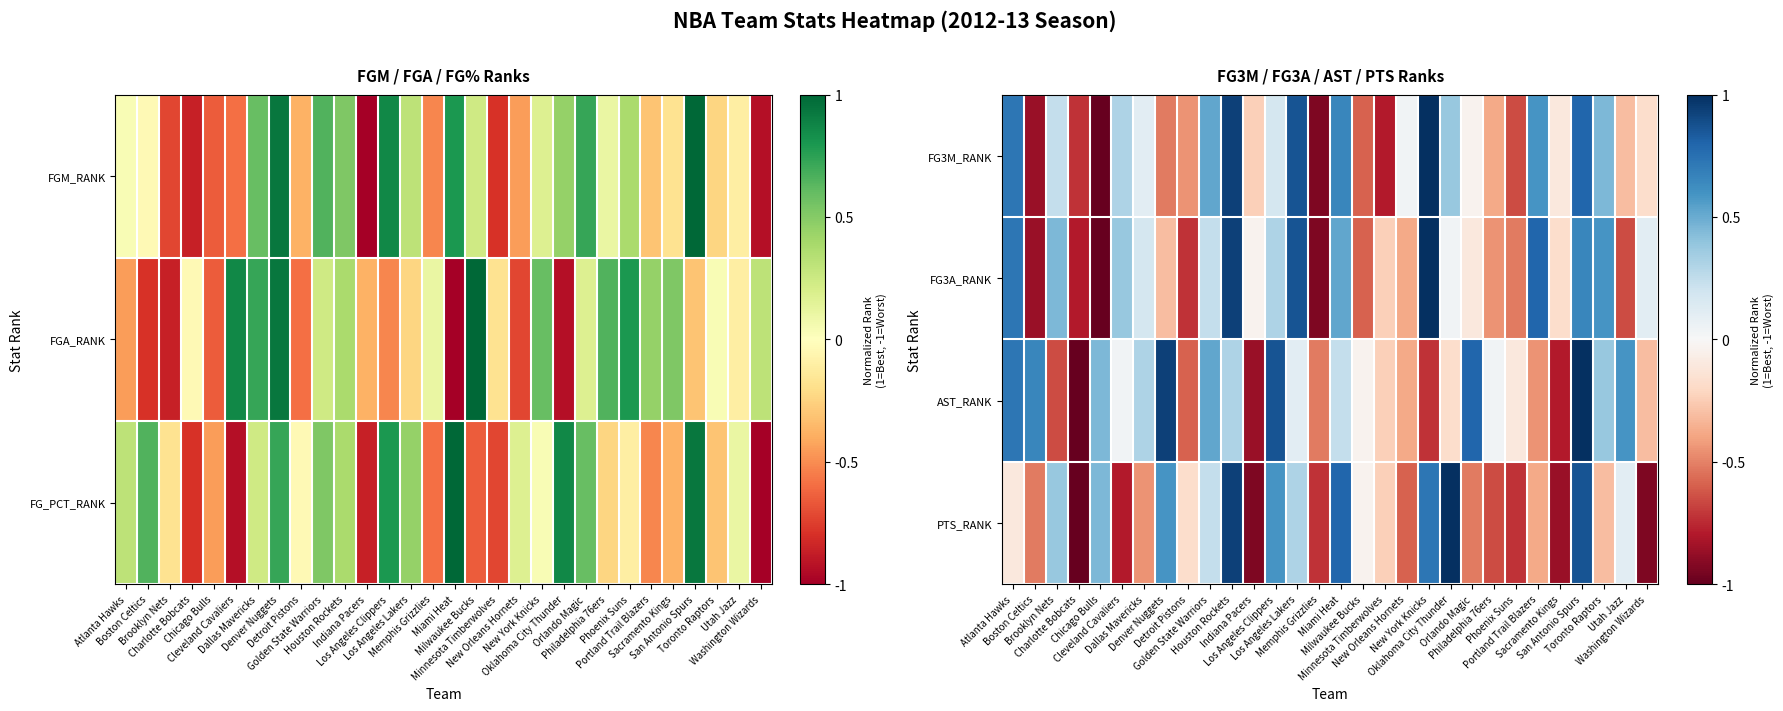

What is the difference between the FG3A_RANK values at Phoenix Suns and Milwaukee Bucks?

0.1